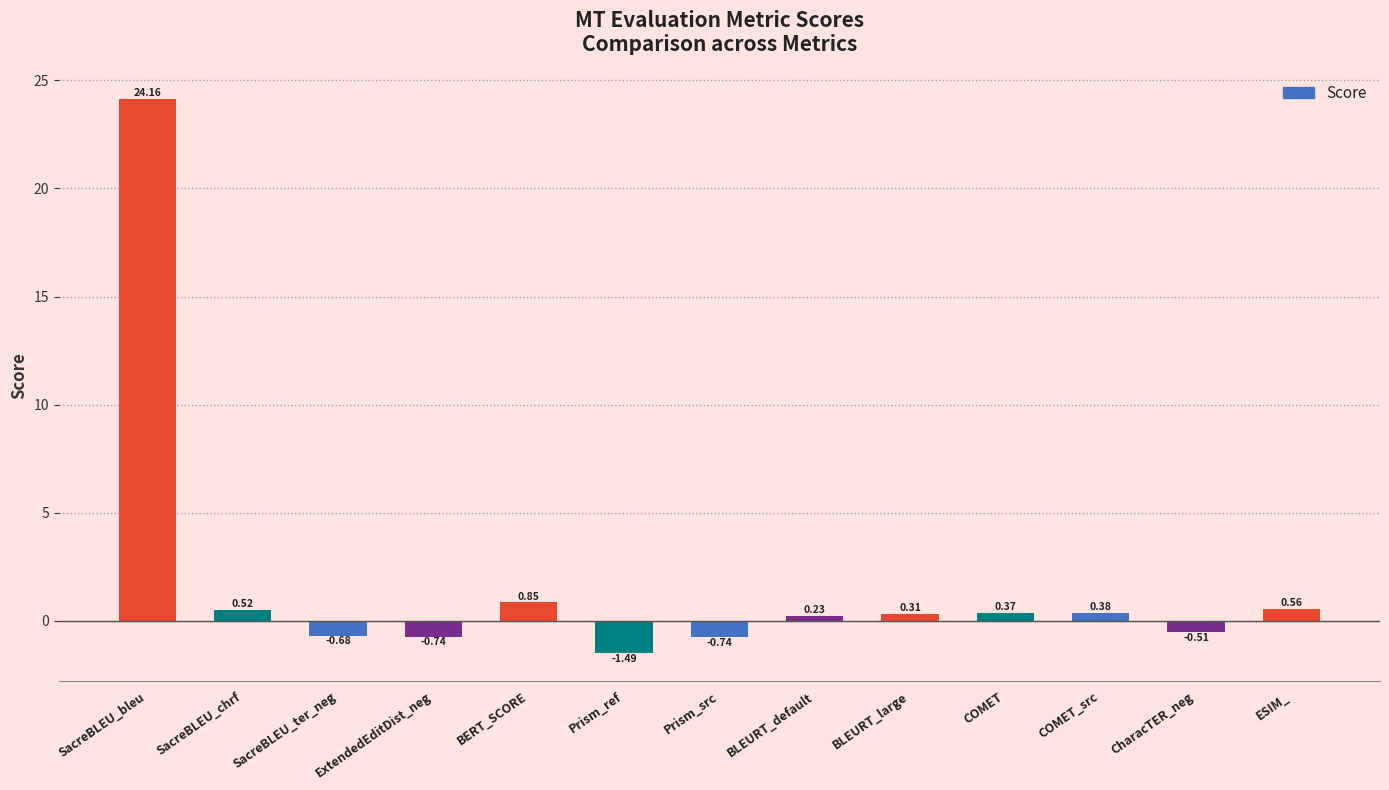

At which label does the data first exceed 0?

SacreBLEU_bleu